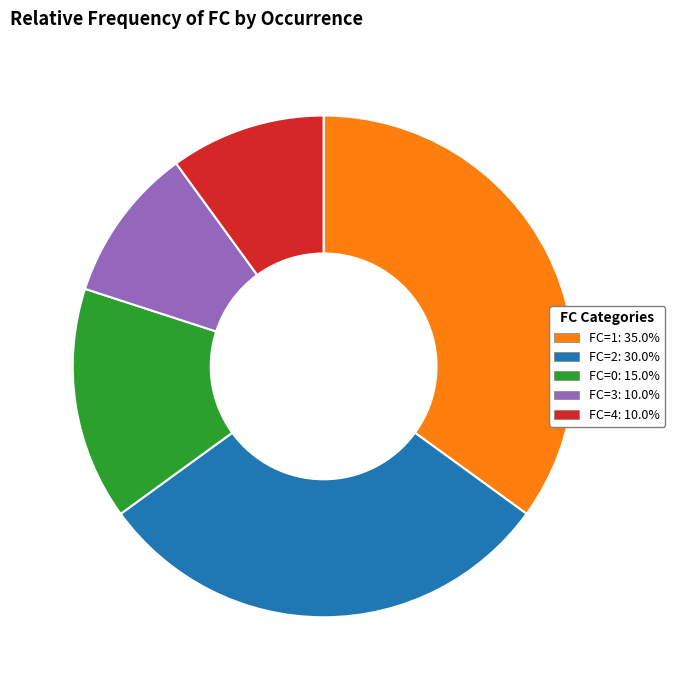

Does any single category account for the majority?

No